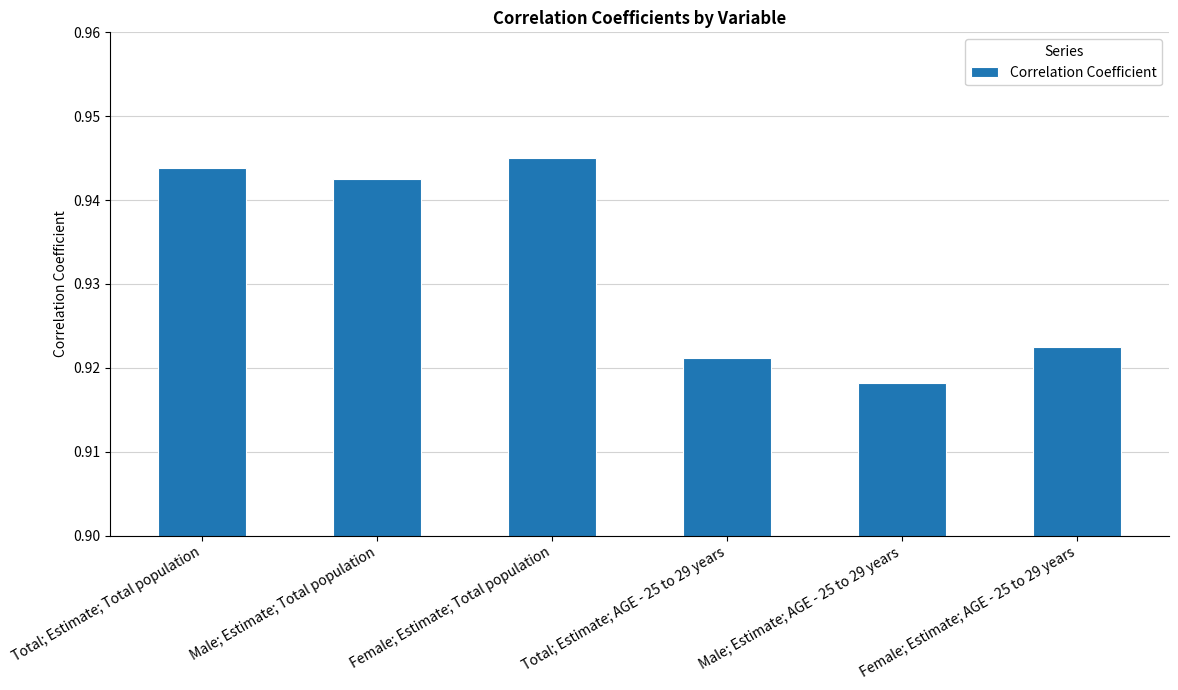

The value at Total; Estimate; Total population is 0.2. True or false?

False